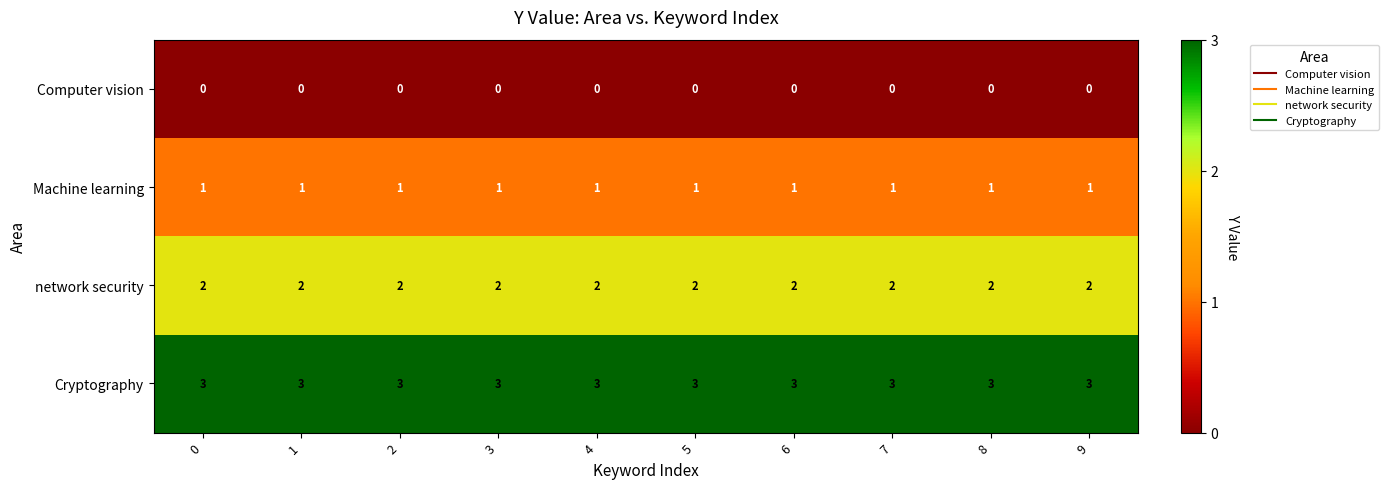

Is the value of Machine learning at 7 greater than the value of Computer vision at 9?

Yes